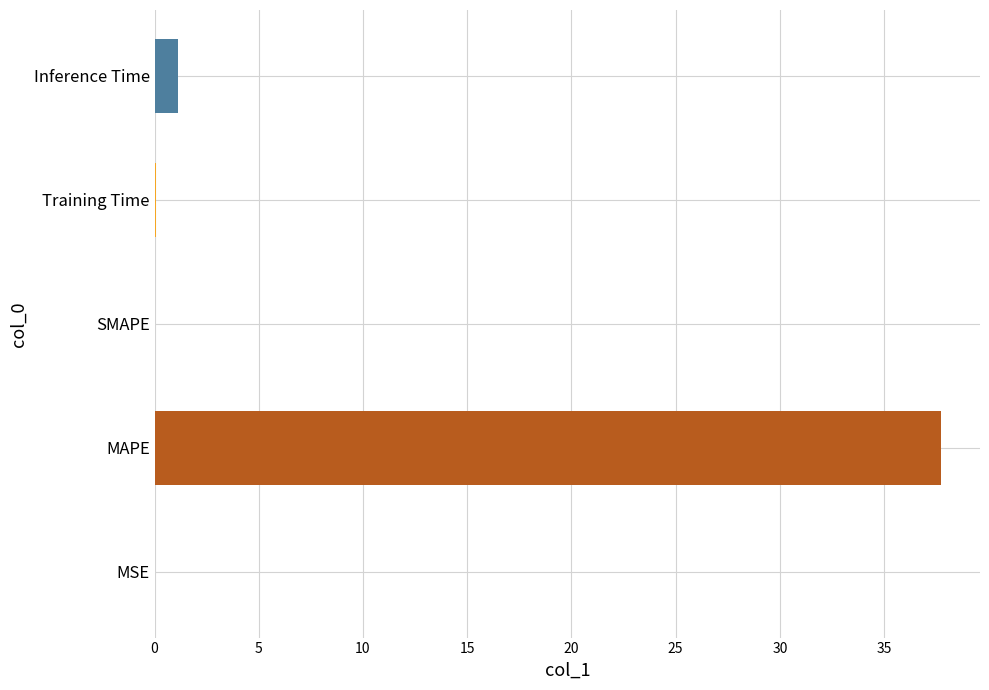

What is the average value?

7.8